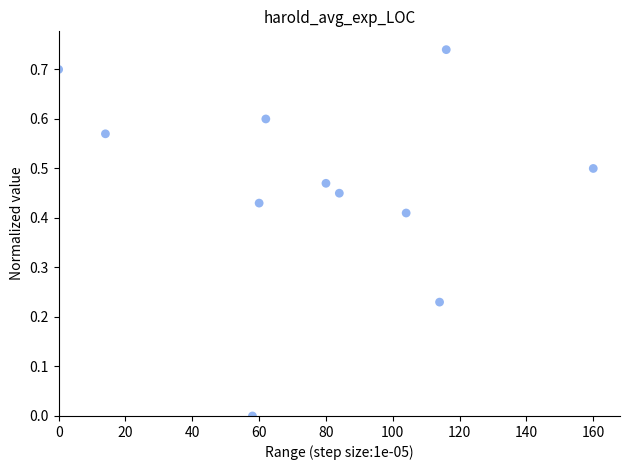

What is the range of X values (max minus min)?

160.0